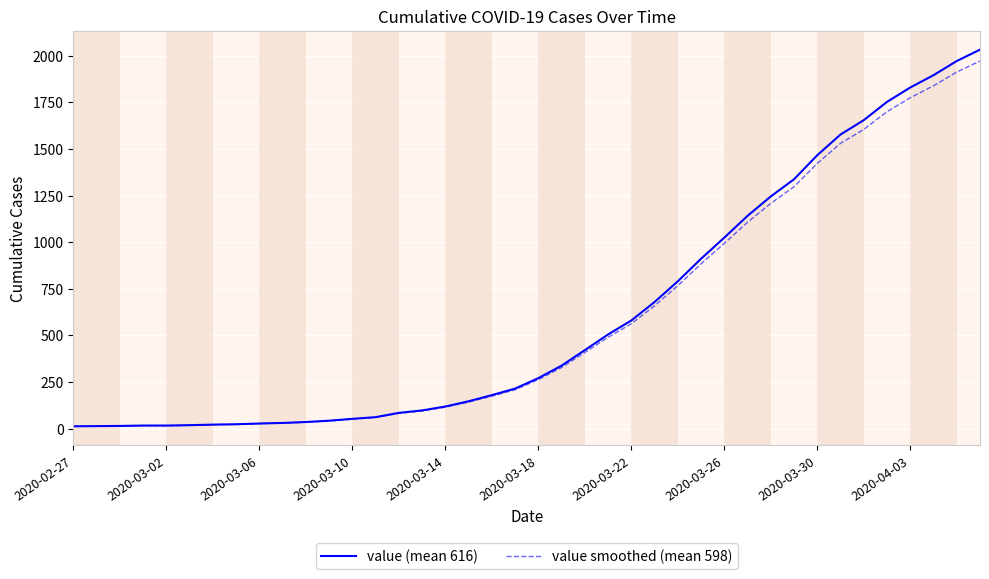

What is the highest value of the value (mean 616) series?

2032.0